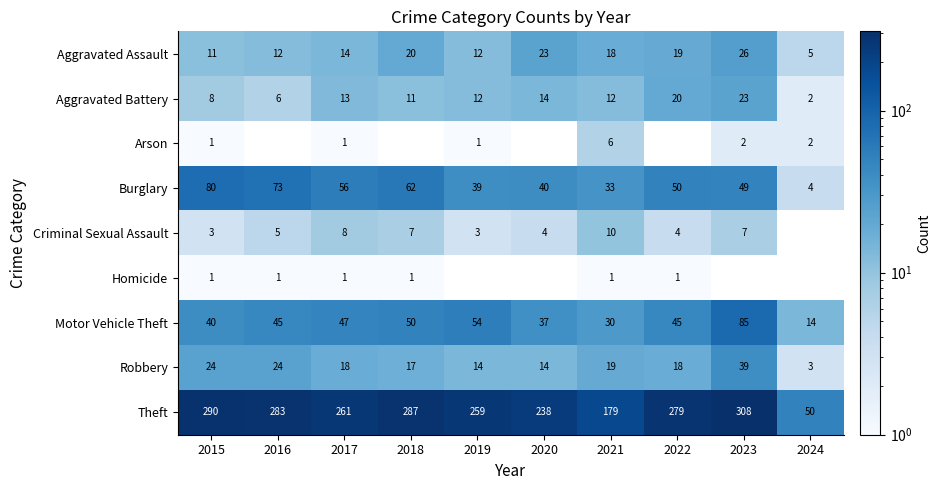

The value of Burglary at 2015 is 80. True or false?

True